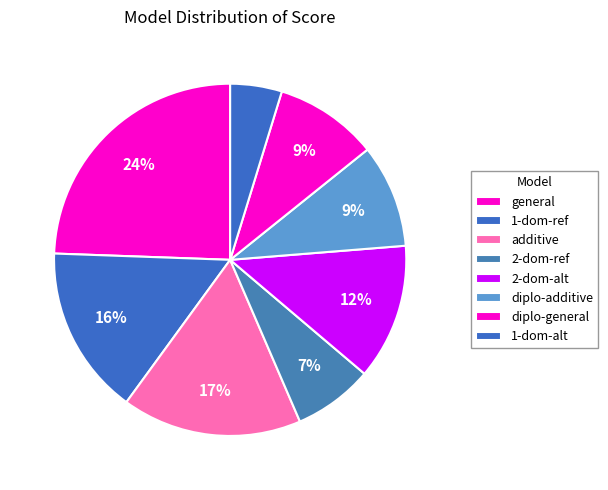

How many segments does this pie chart have?

8